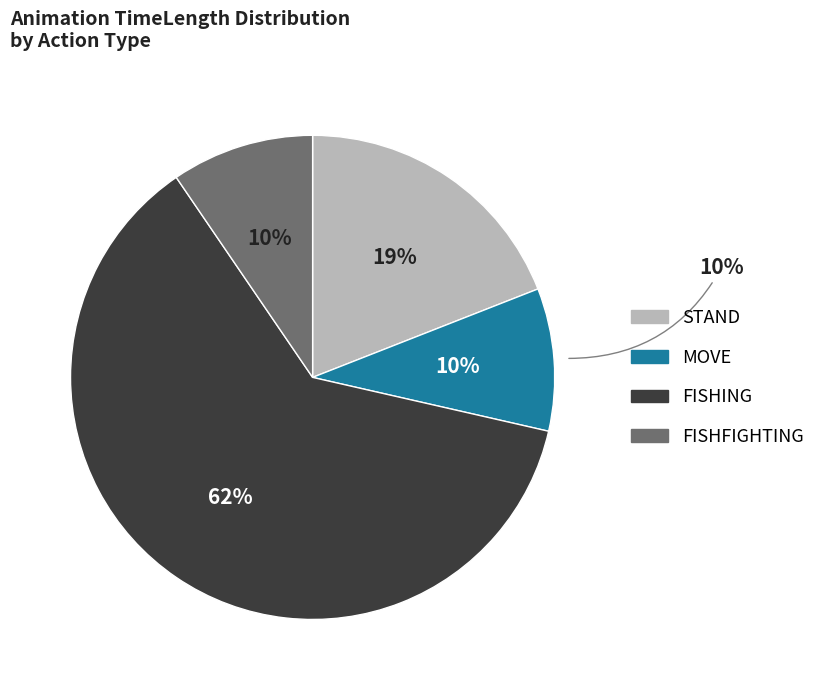

Does CLOSEFISHING_0 represent more than half of the total?

No